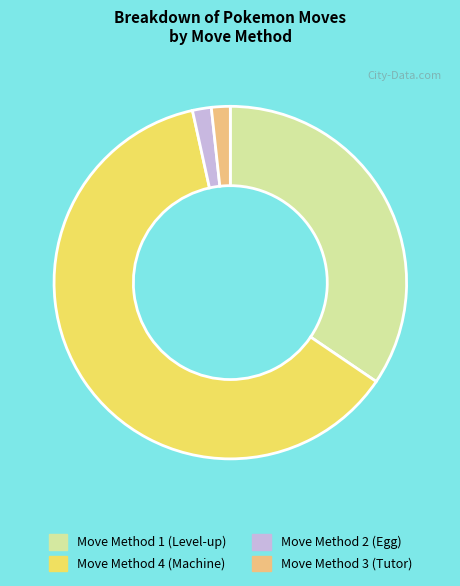

Do Move Method 2 (Egg) and Move Method 4 (Machine) together represent more than half of the pie?

Yes